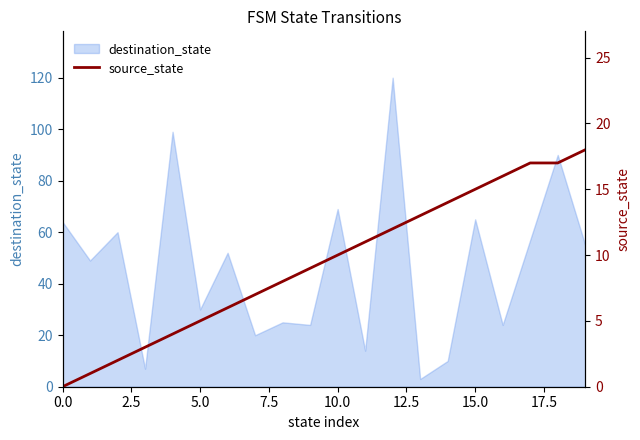

Where does the data first go above 10?

11